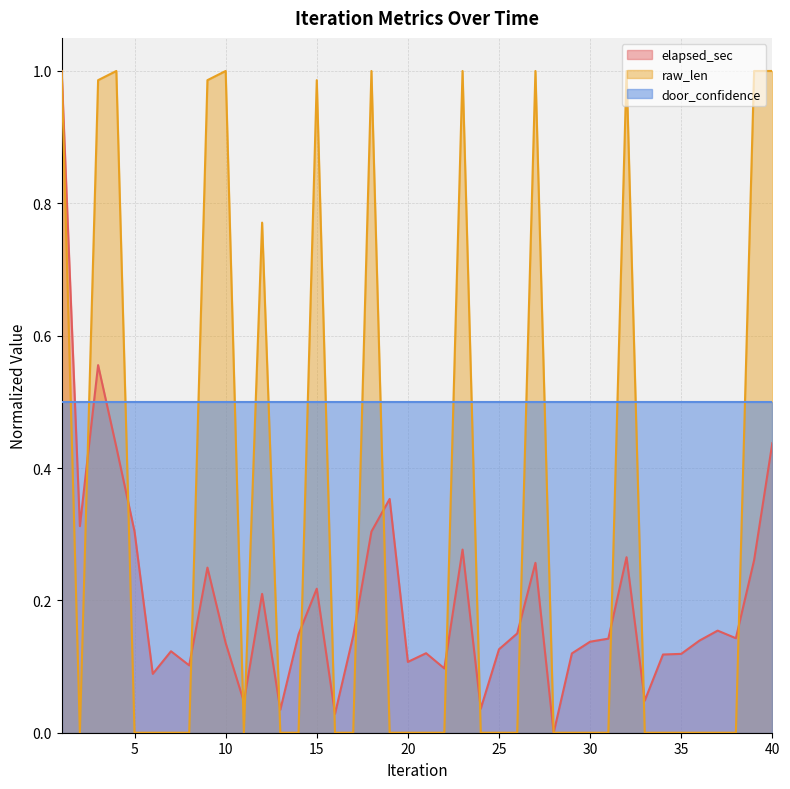

Which series has the widest spread of values?

elapsed_sec